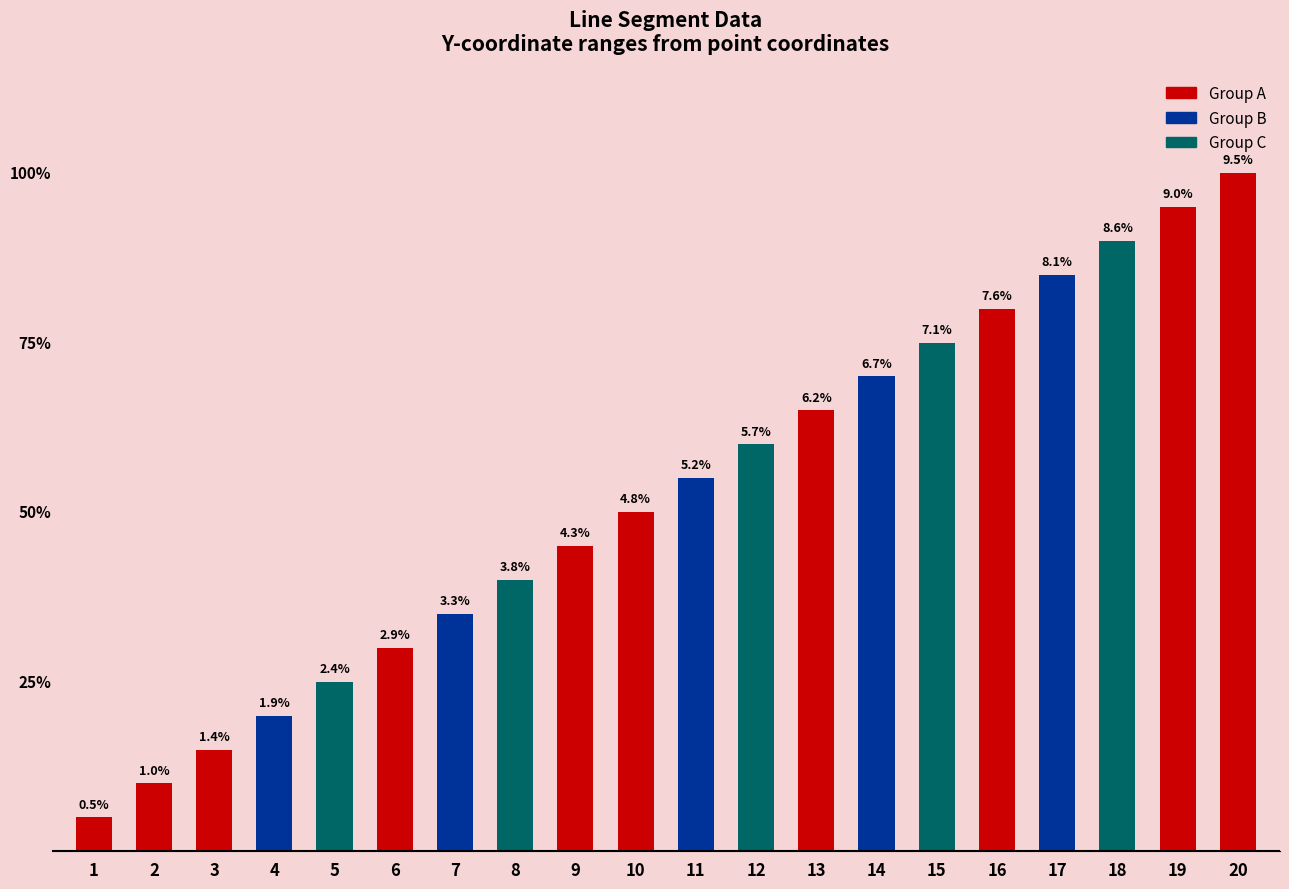

Which label corresponds to the largest value in the chart?

20